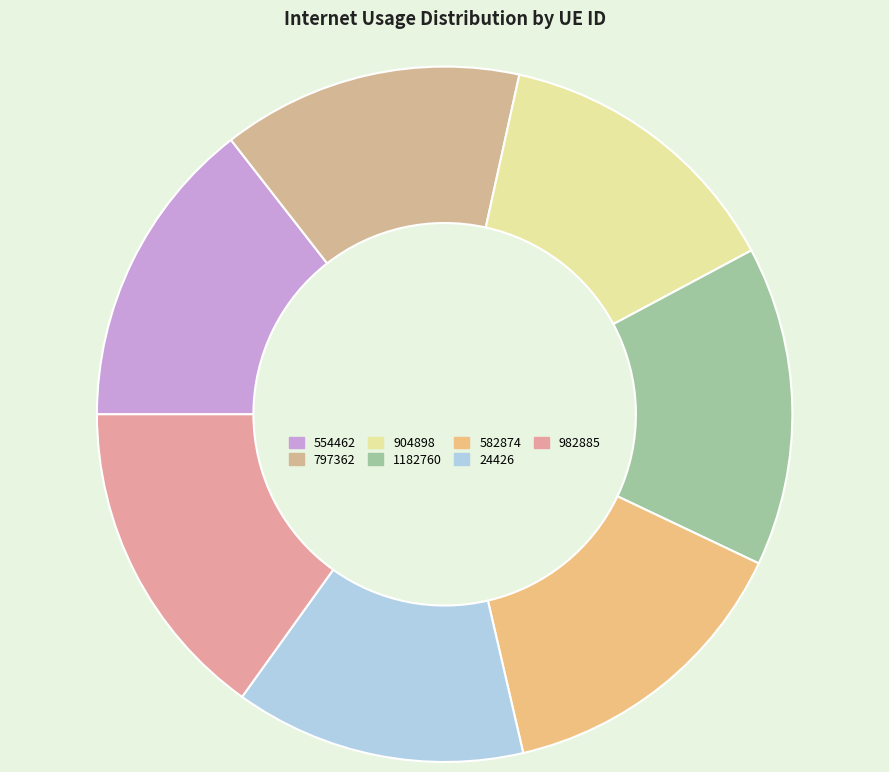

What is the largest slice in the pie chart?

982885